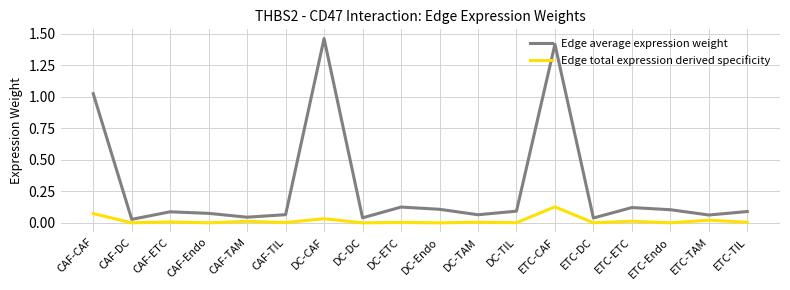

True or false: Edge average expression weight has a value of 0.1 at DC-TAM.

True